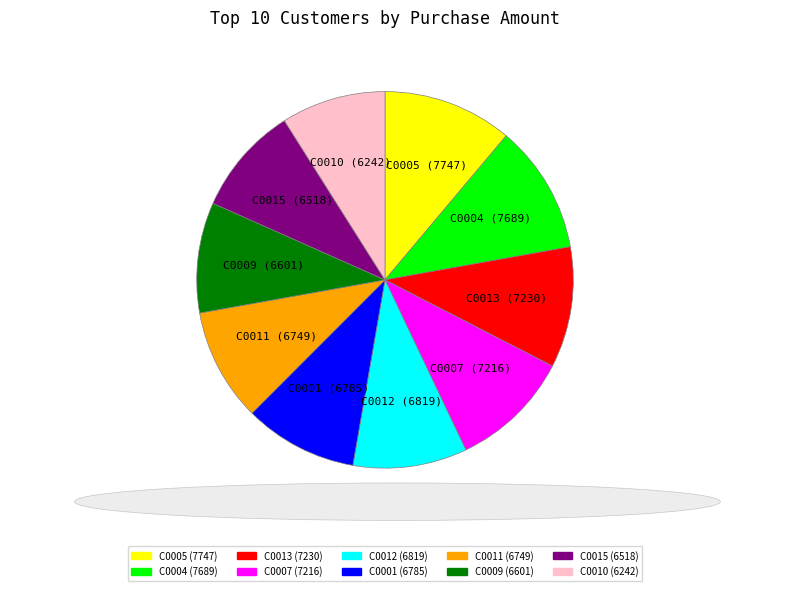

How many segments does this pie chart have?

10